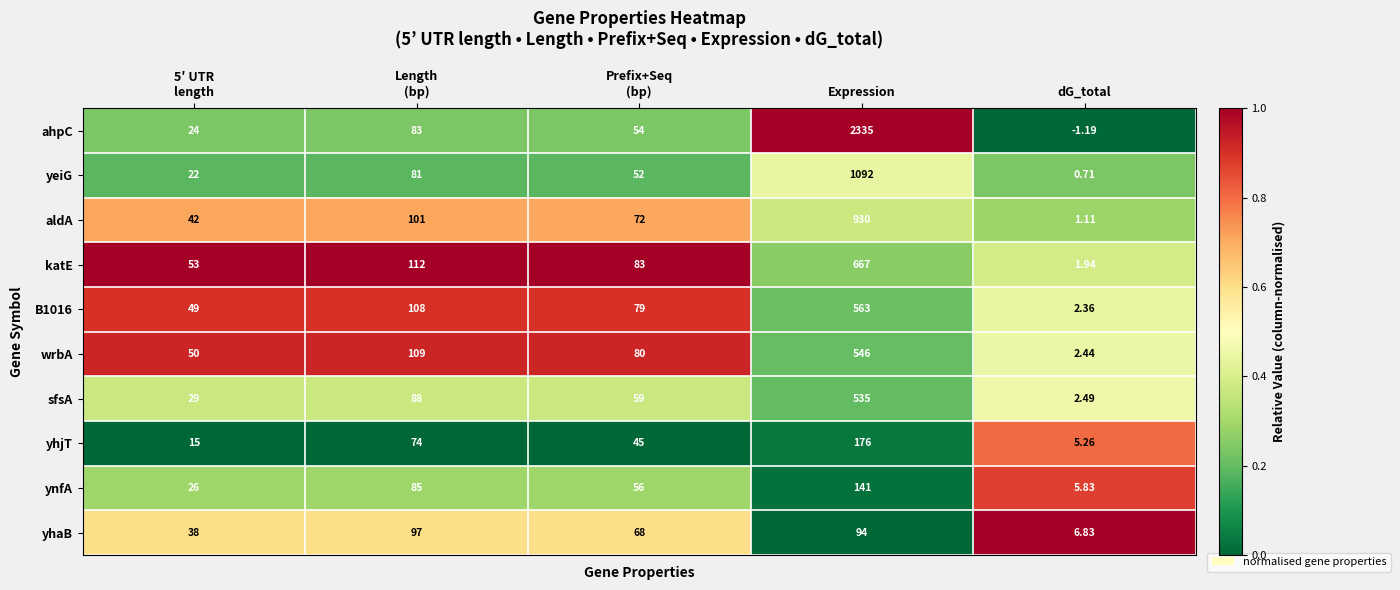

Which series has the largest total across all categories?

ahpC